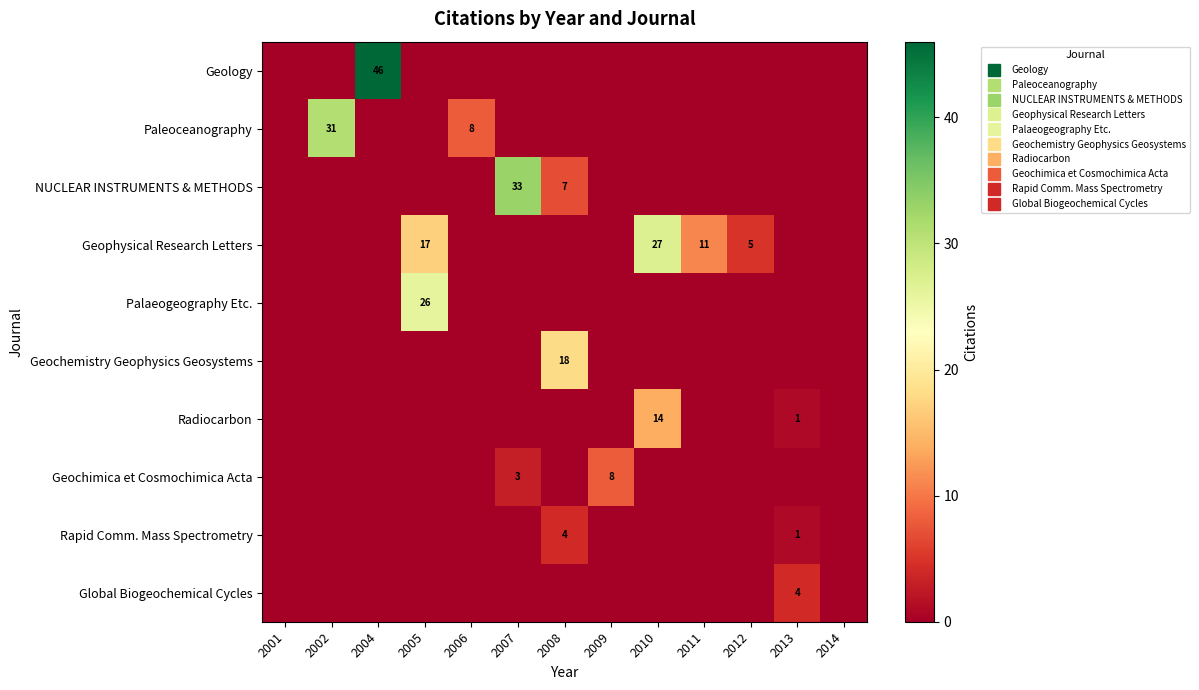

Is the value of Radiocarbon at 2011 greater than the value of NUCLEAR INSTRUMENTS & METHODS at 2014?

No